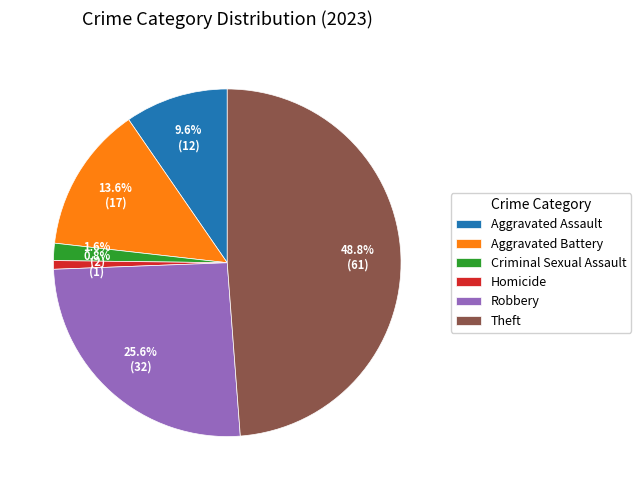

What percentage do Robbery and Aggravated Assault together represent?

35.2%